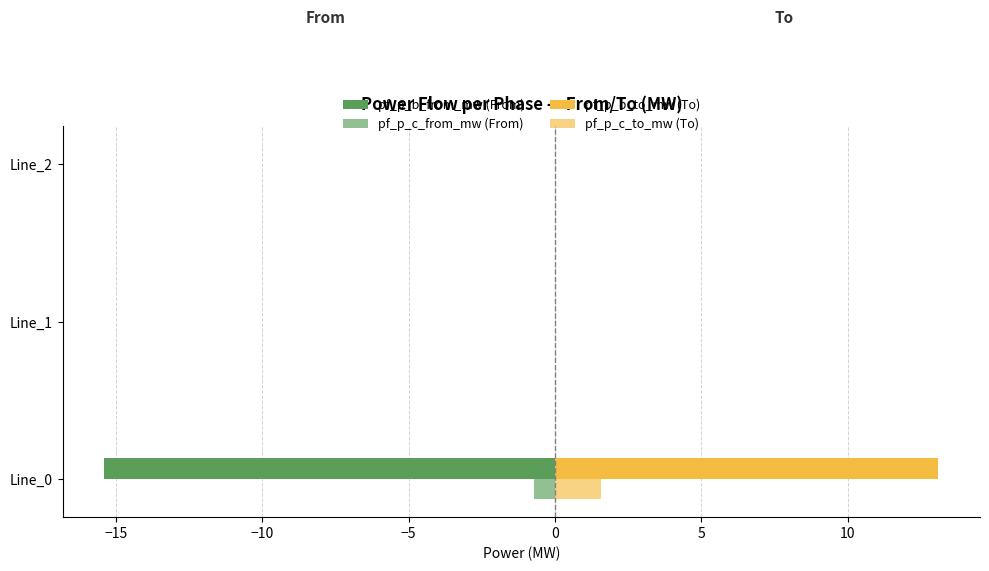

What is the difference between the maximum and minimum values in the pf_p_b_from_mw (From) series?

15.4